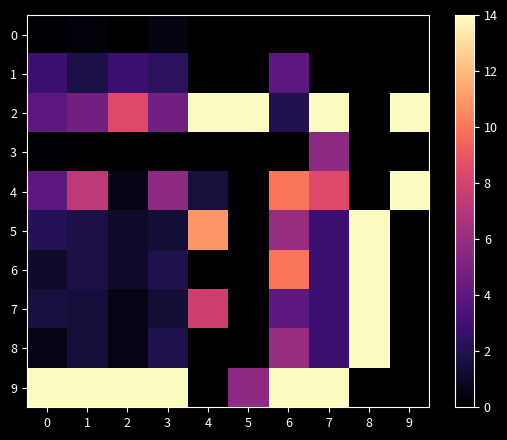

At which category is the sum across all series the highest?

6